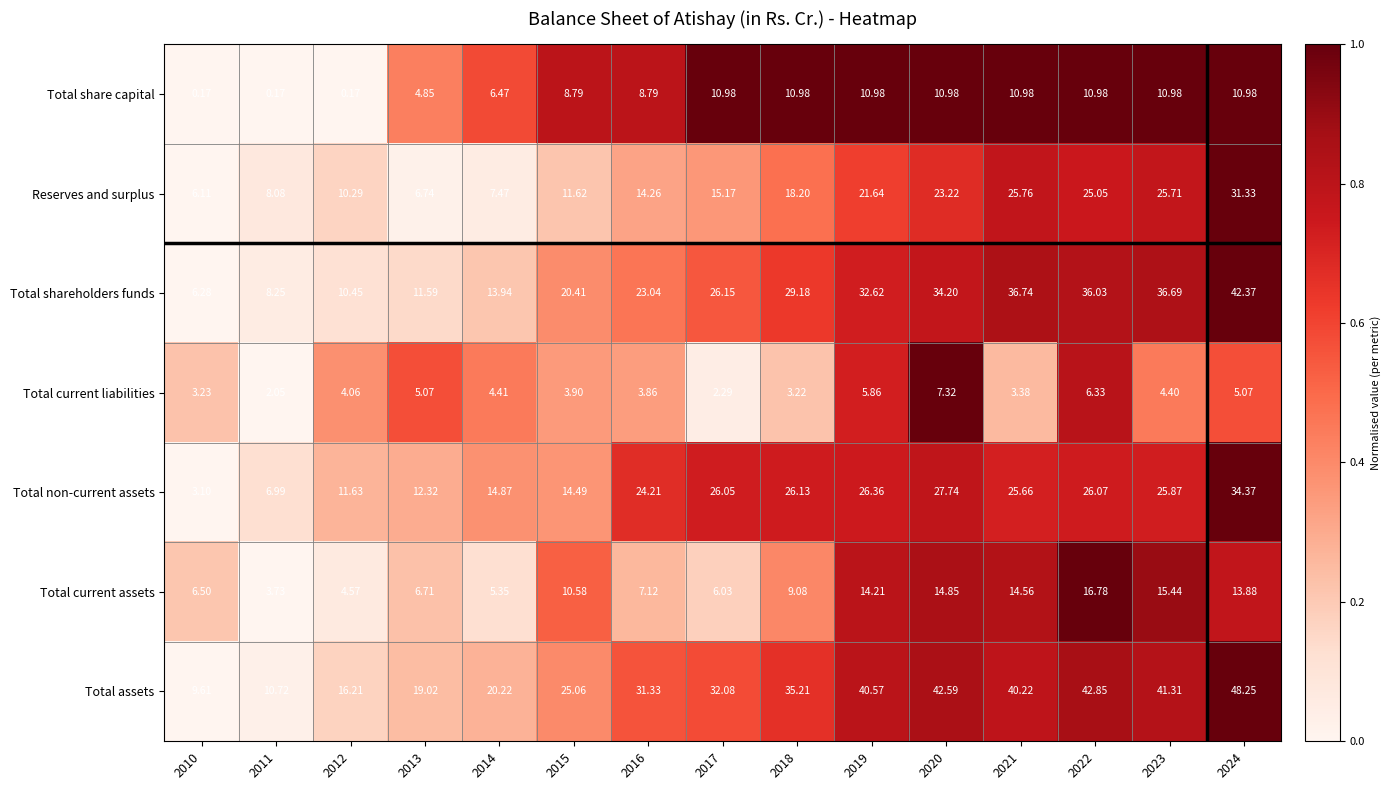

What is the spread (max minus min) of values at 2012?

16.0